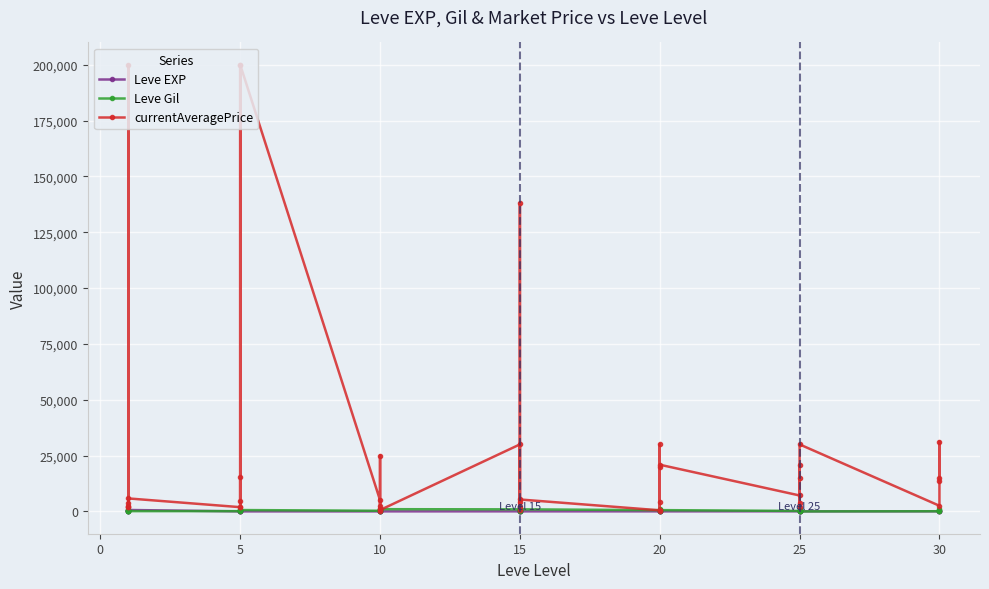

After their last crossing, which series has the higher values: Leve Gil or currentAveragePrice?

currentAveragePrice